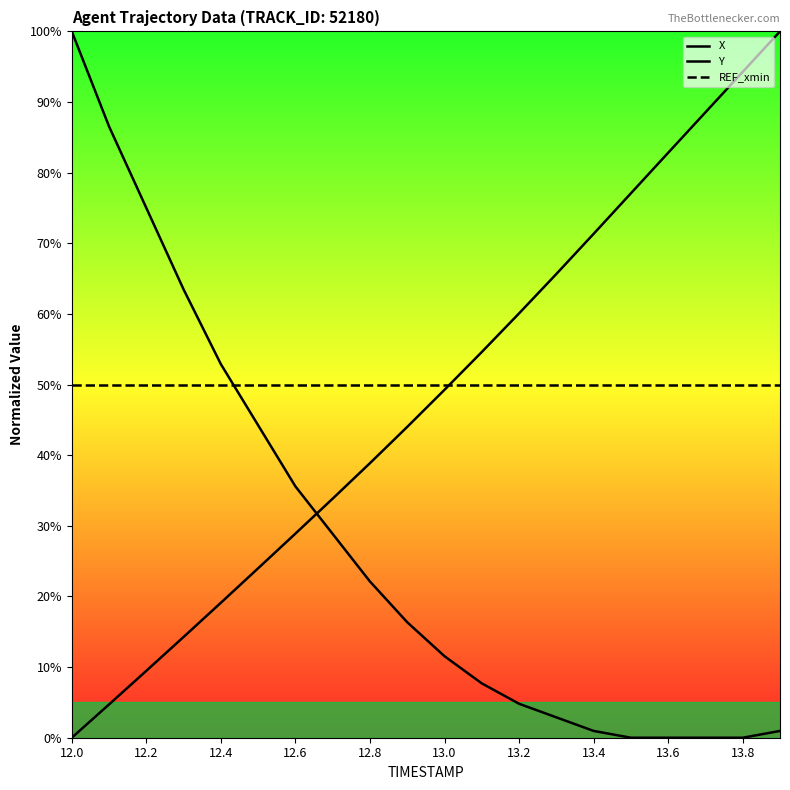

How many lines are shown in the chart?

3